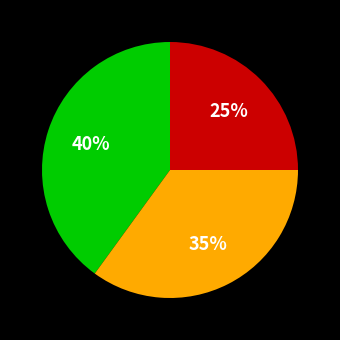

Does any single category account for the majority?

No